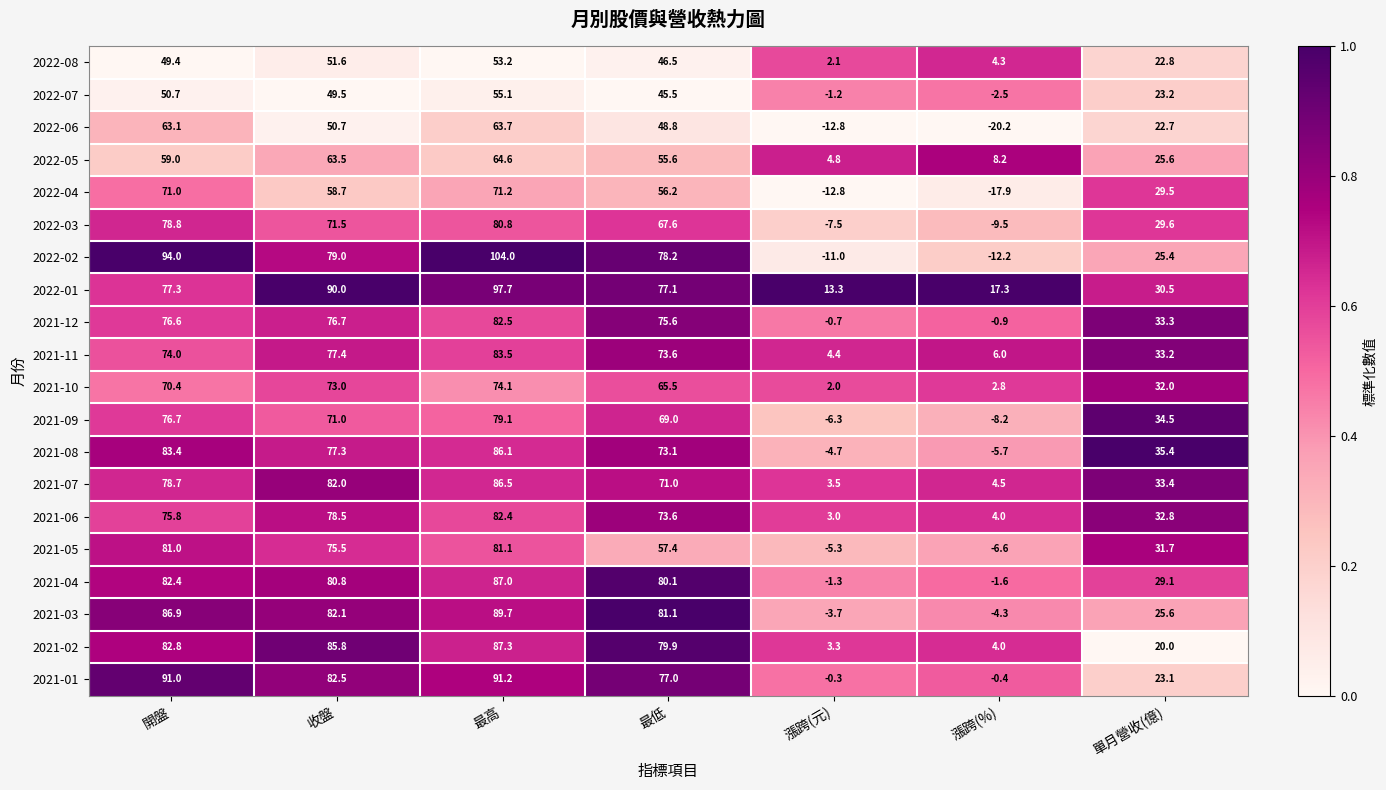

Which series has the largest total across all categories?

2022-01